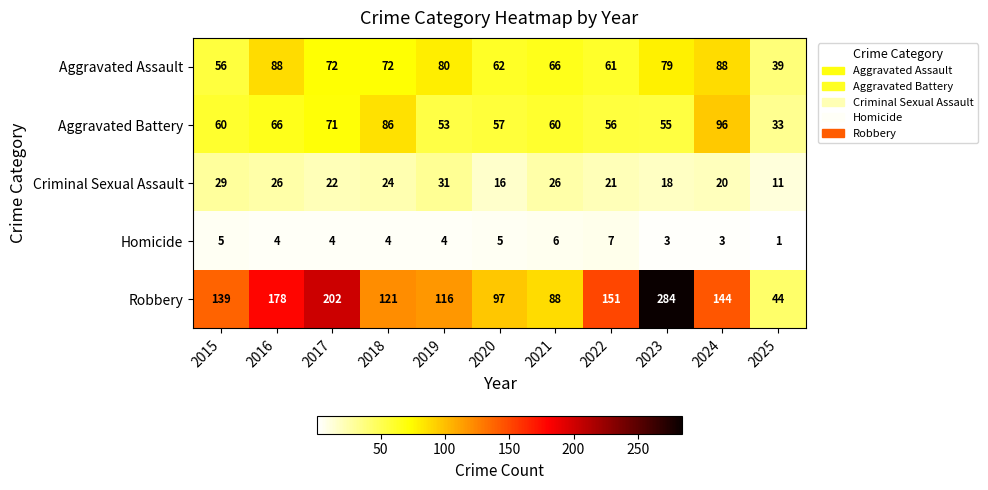

List the series in order of their peak value, highest first.

Robbery, Aggravated Battery, Aggravated Assault, Criminal Sexual Assault, Homicide